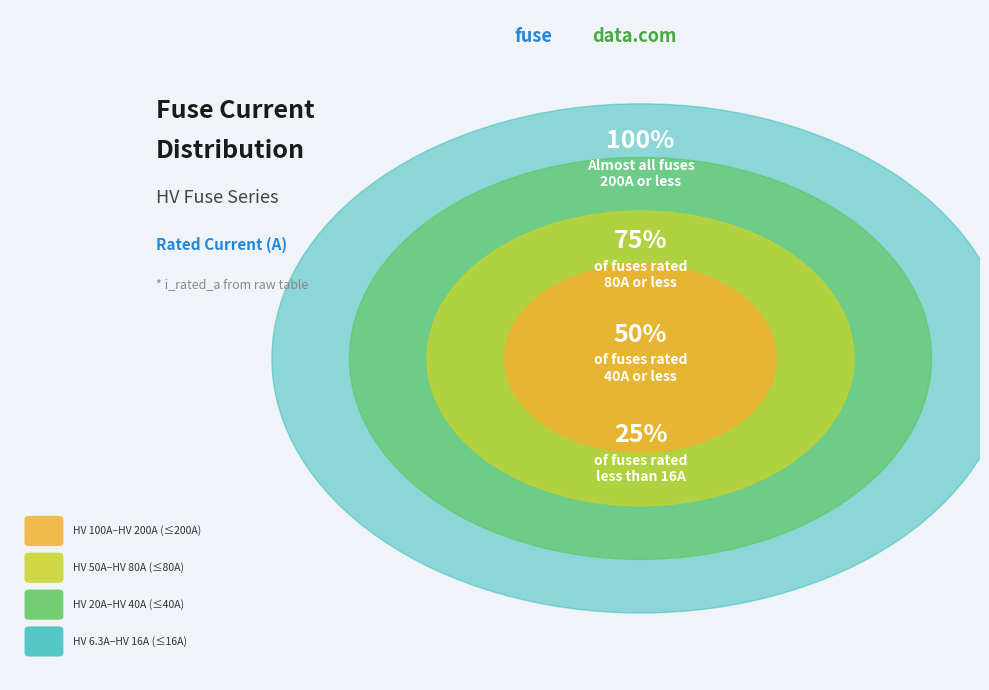

Is there any slice that represents more than half of the pie?

No